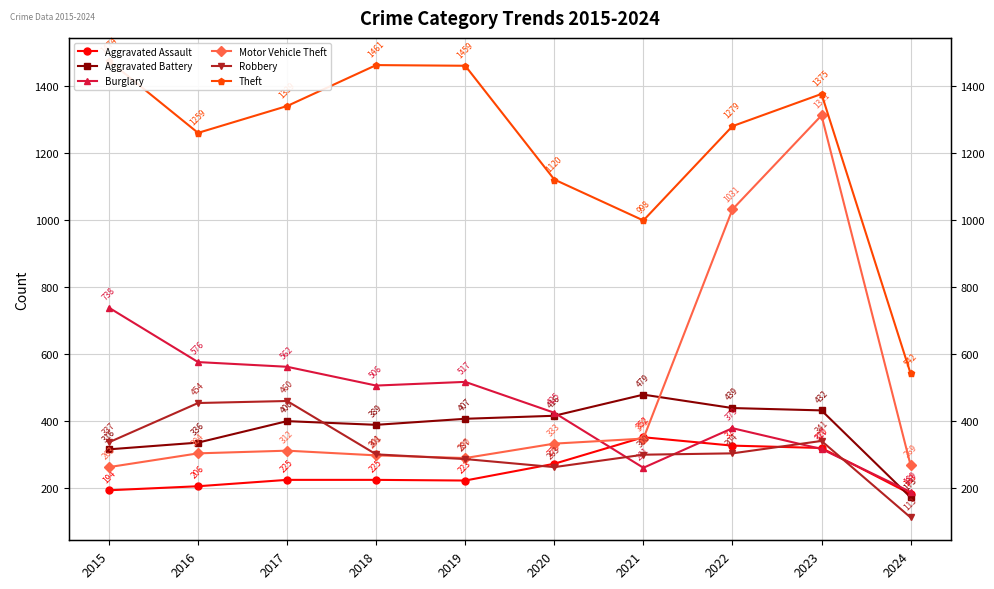

Reading left to right, list all the values displayed in this chart.

Aggravated Assault: 2015=194	2016=206	2017=225	2018=225	2019=223	2020=273	2021=352	2022=327	2023=320	2024=183
Aggravated Battery: 2015=316	2016=336	2017=400	2018=389	2019=407	2020=416	2021=479	2022=439	2023=432	2024=173
Burglary: 2015=738	2016=576	2017=562	2018=506	2019=517	2020=425	2021=261	2022=379	2023=317	2024=189
Motor Vehicle Theft: 2015=263	2016=304	2017=312	2018=298	2019=290	2020=333	2021=348	2022=1031	2023=1311	2024=269
Robbery: 2015=337	2016=454	2017=460	2018=301	2019=287	2020=263	2021=300	2022=304	2023=341	2024=113
Theft: 2015=1474	2016=1259	2017=1339	2018=1461	2019=1459	2020=1120	2021=998	2022=1279	2023=1375	2024=542